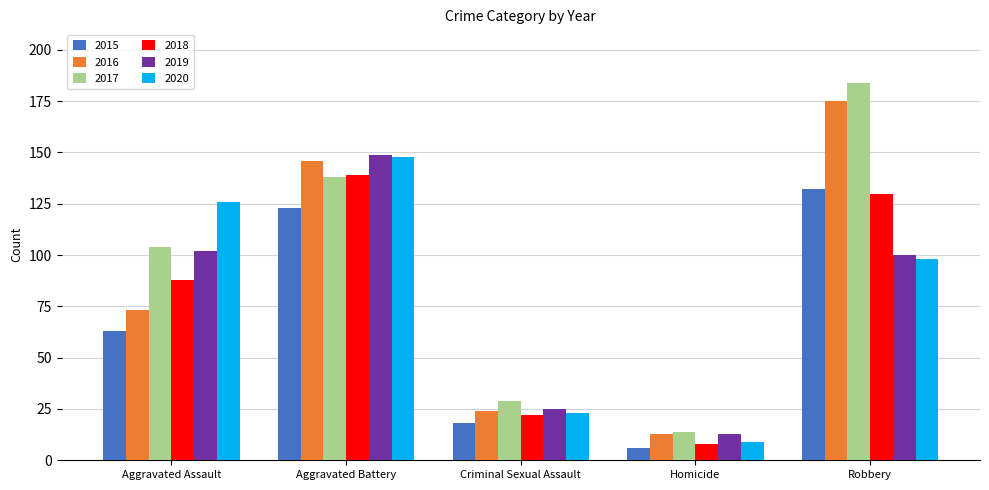

True or false: 2015 has a value of 123 at Aggravated Battery.

True